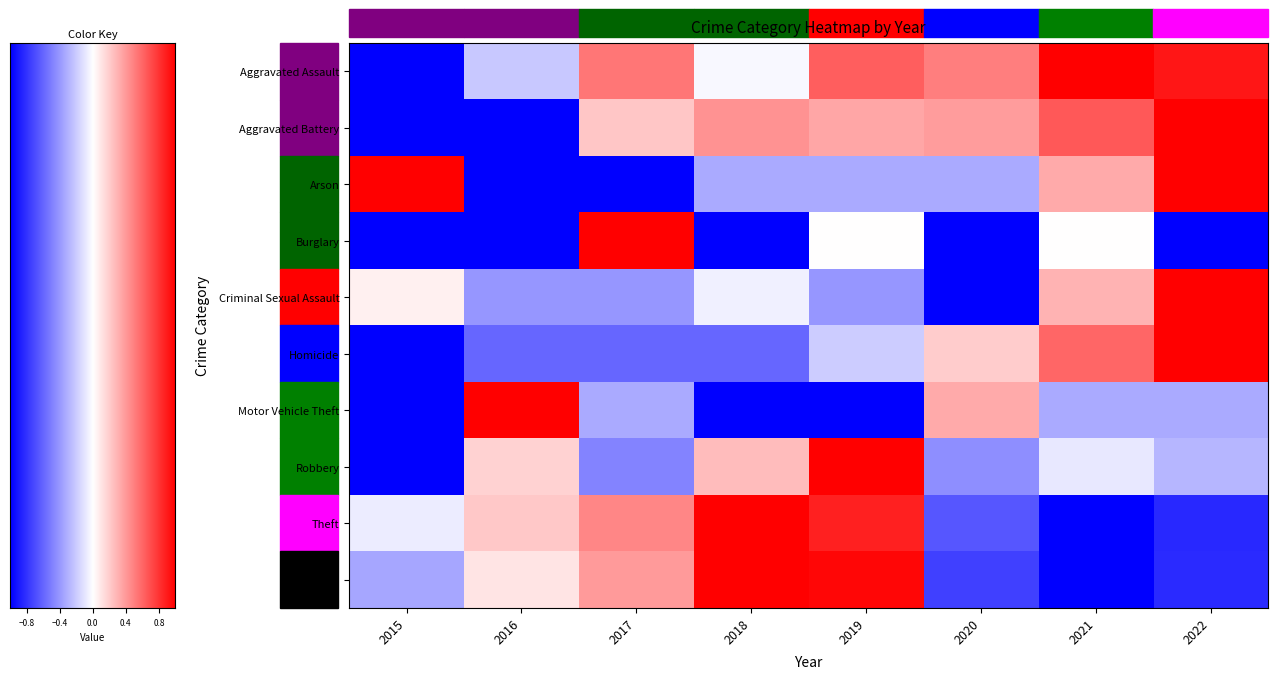

List the labels in order of Total value, smallest first.

2021, 2022, 2020, 2015, 2016, 2017, 2019, 2018